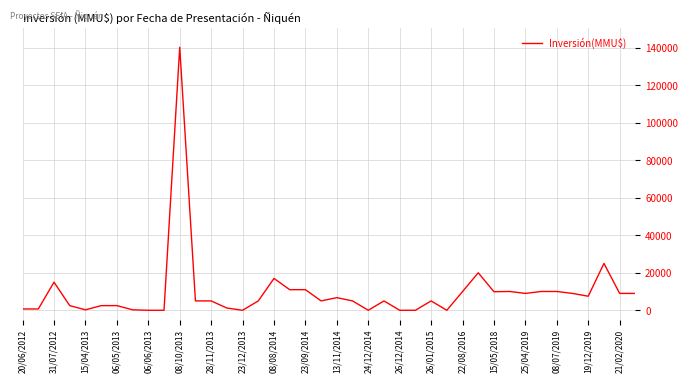

What is the difference between the maximum and minimum values?

140400